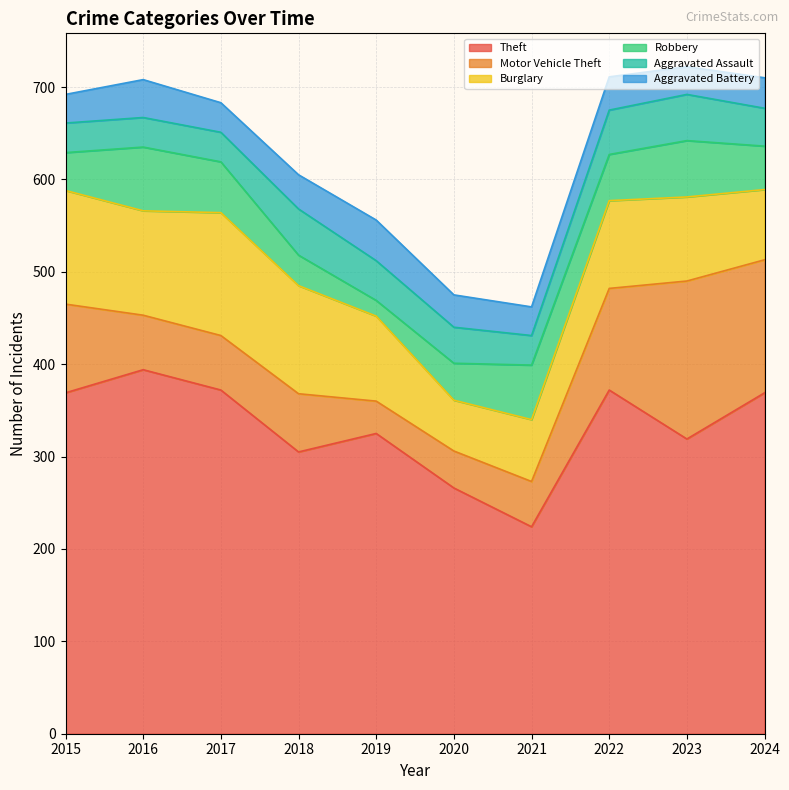

What is the difference between the maximum and second lowest values in the Burglary series?

66